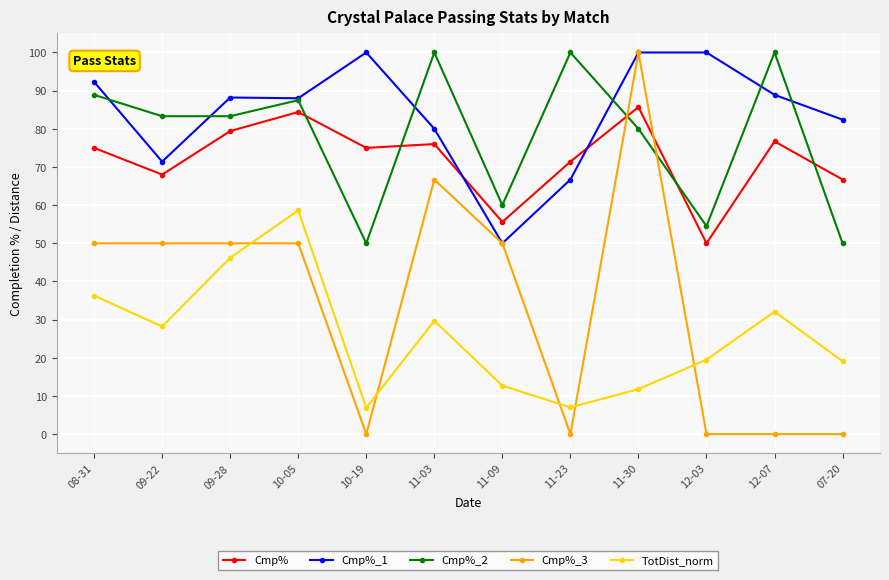

Does the chart have visible grid lines?

Yes